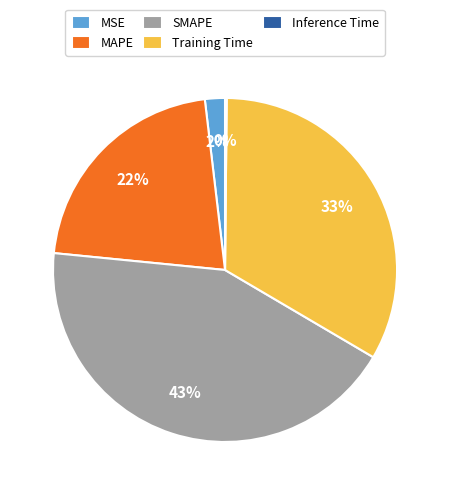

To the nearest percent, what is the difference between the largest and smallest slice percentages?

43%